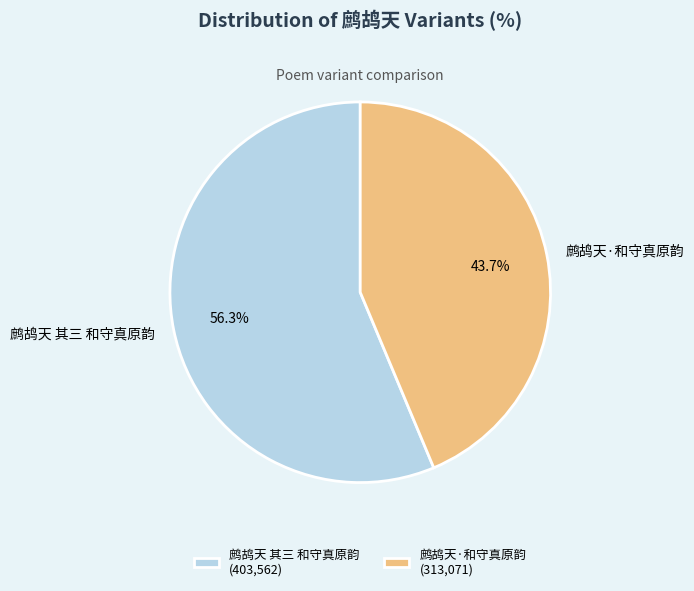

Is the sum of 鹧鸪天·和守真原韵 and 鹧鸪天 其三 和守真原韵 greater than half?

Yes